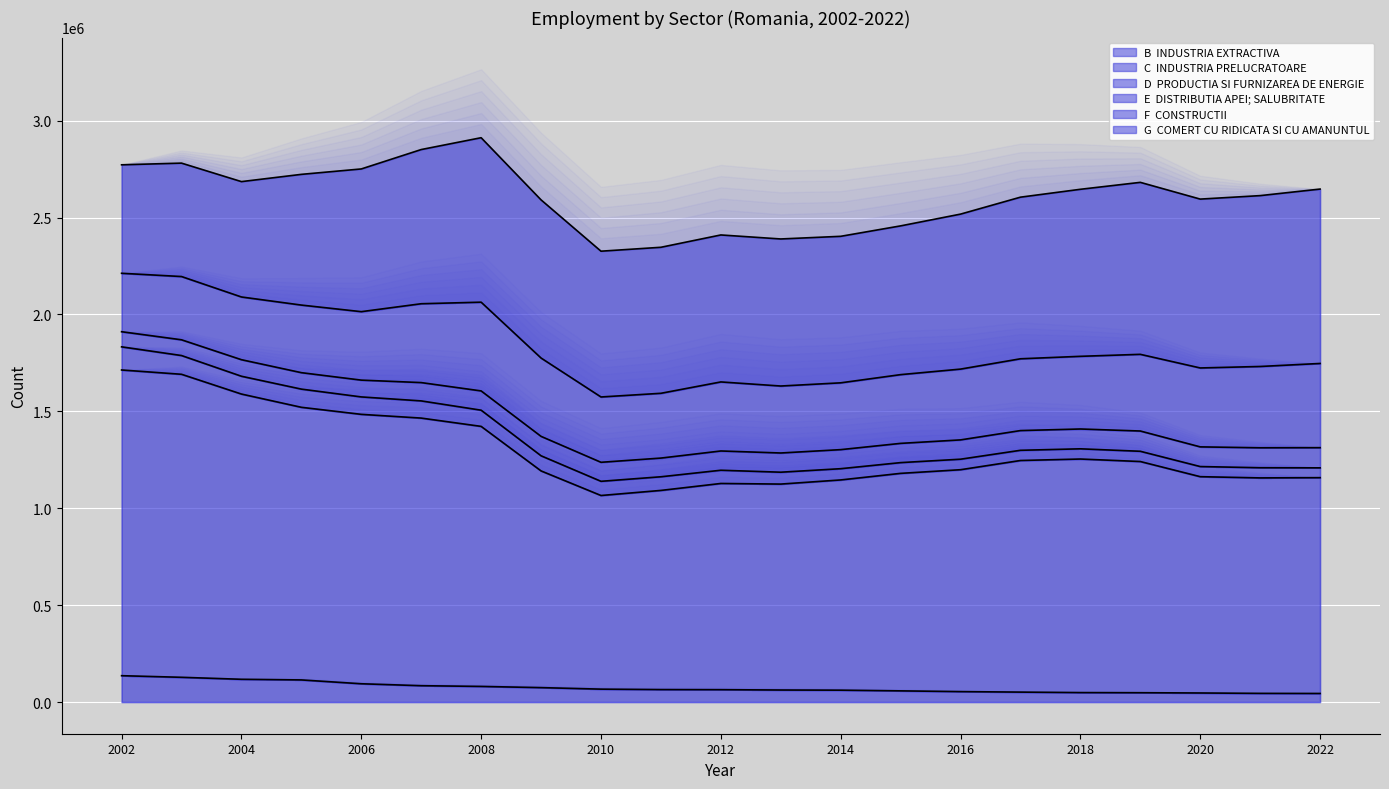

In G  COMERT CU RIDICATA SI CU AMANUNTUL, how many points are lower than both neighbors (excluding endpoints)?

3